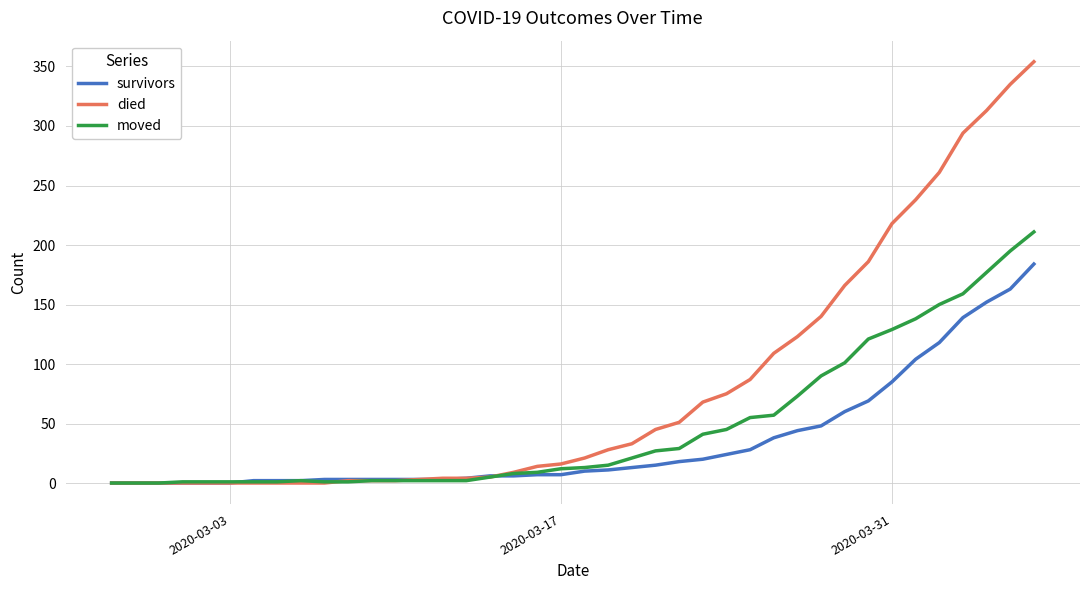

Rank the series by their maximum value, from highest to lowest.

died, moved, survivors